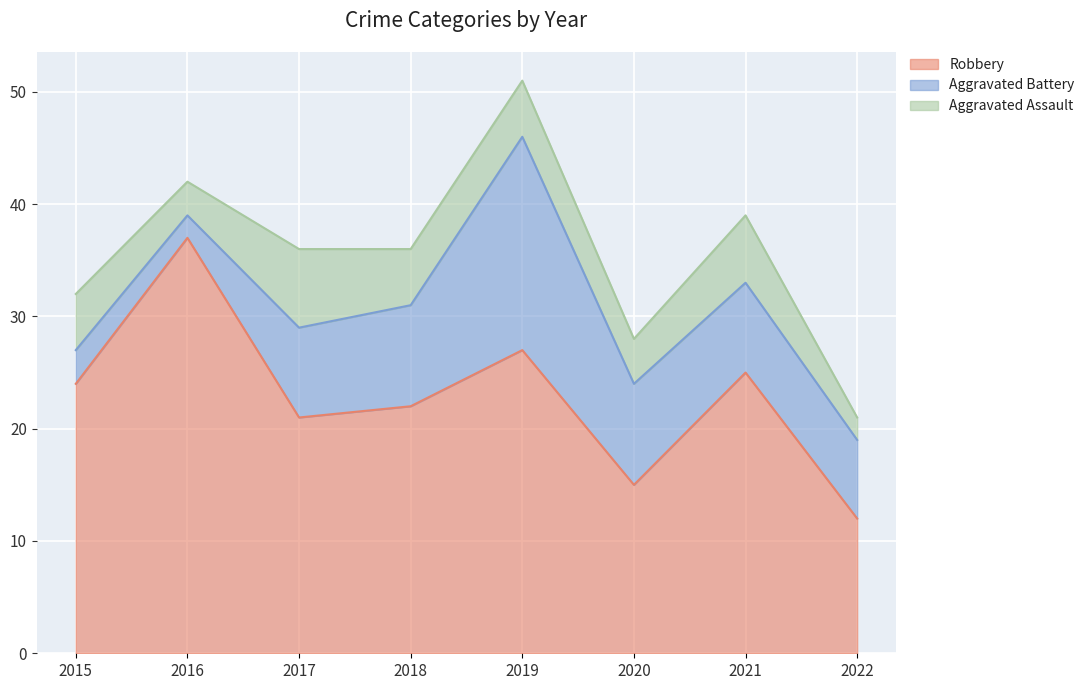

In Robbery, how many points are higher than both neighbors (excluding endpoints)?

3